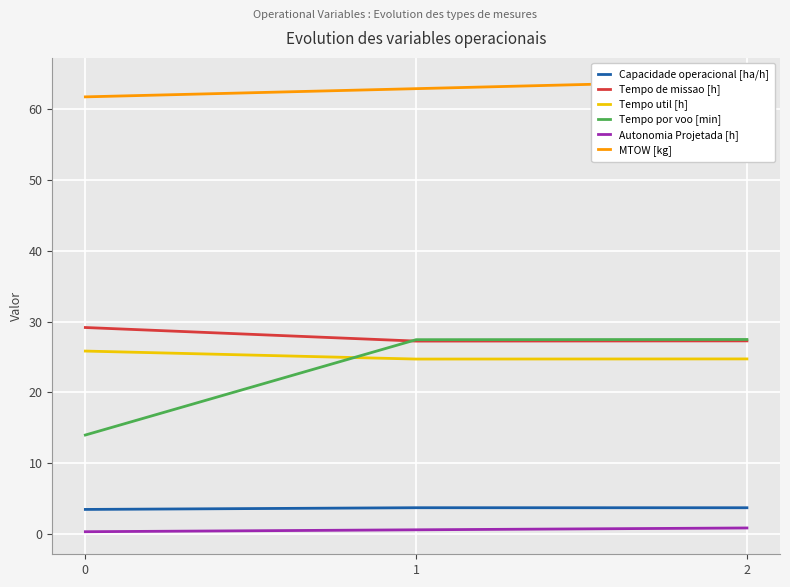

The value of Tempo por voo [min] at 2 is 27.5. True or false?

True